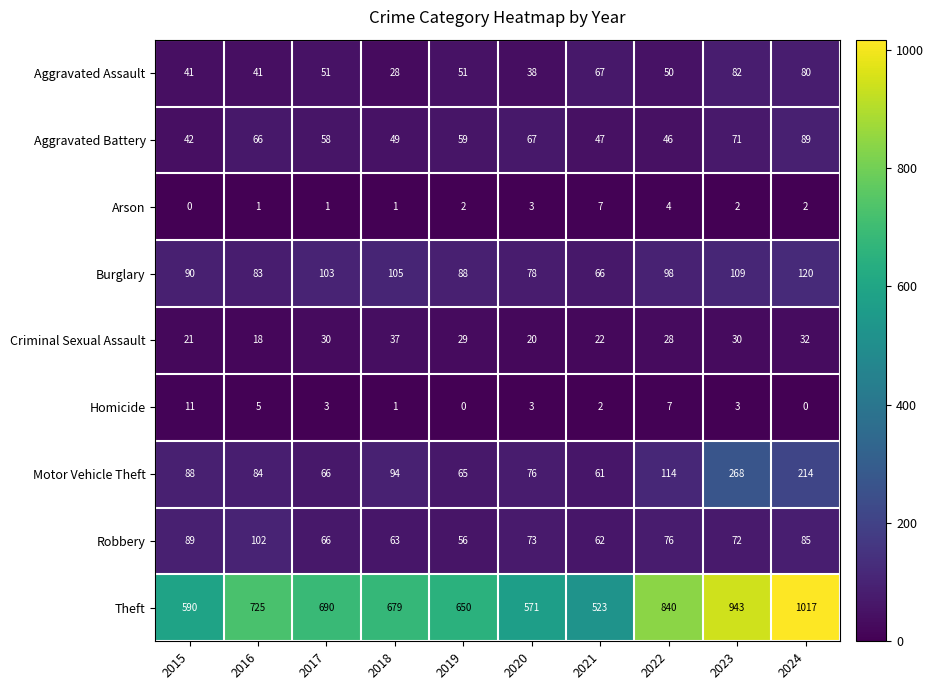

At how many categories does at least one series exceed 220?

10